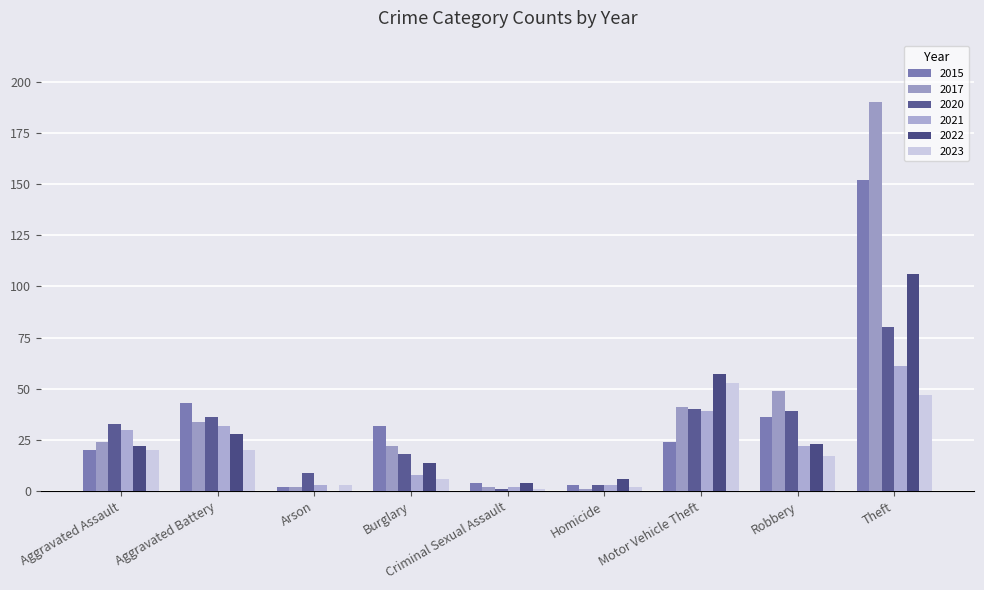

Reading left to right, what are all the values shown in this chart?

2015: 20	43	2	32	4	3	24	36	152
2017: 24	34	2	22	2	1	41	49	190
2020: 33	36	9	18	1	3	40	39	80
2021: 30	32	3	8	2	3	39	22	61
2022: 22	28	0	14	4	6	57	23	106
2023: 20	20	3	6	1	2	53	17	47